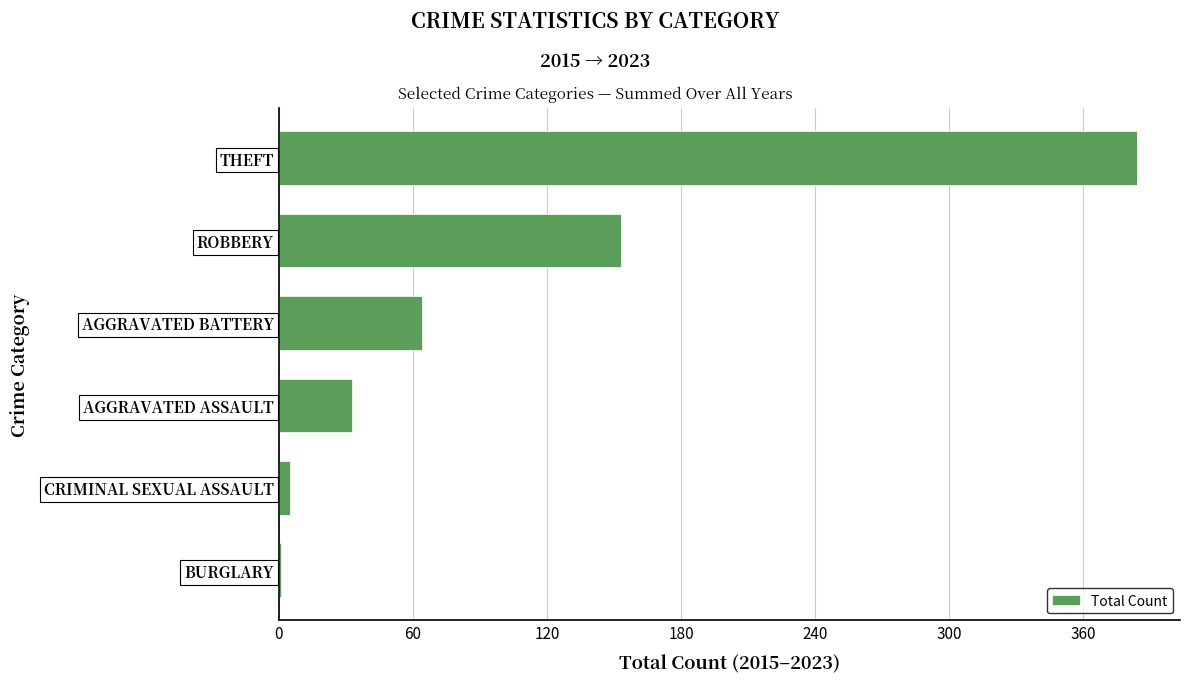

Reading bottom to top, what are all the values shown in this chart?

BURGLARY=1	CRIMINAL SEXUAL ASSAULT=5	AGGRAVATED ASSAULT=33	AGGRAVATED BATTERY=64	ROBBERY=153	THEFT=384